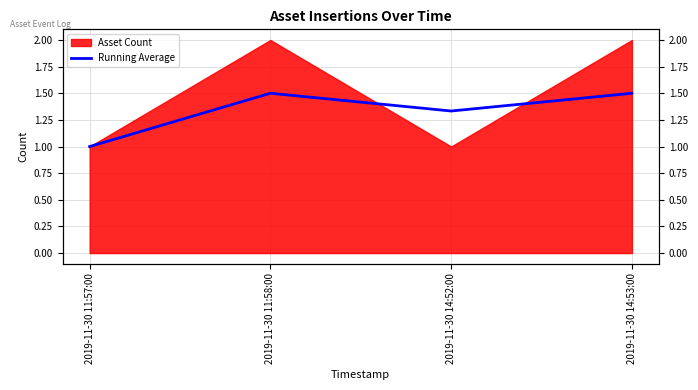

What is the average value?

1.3